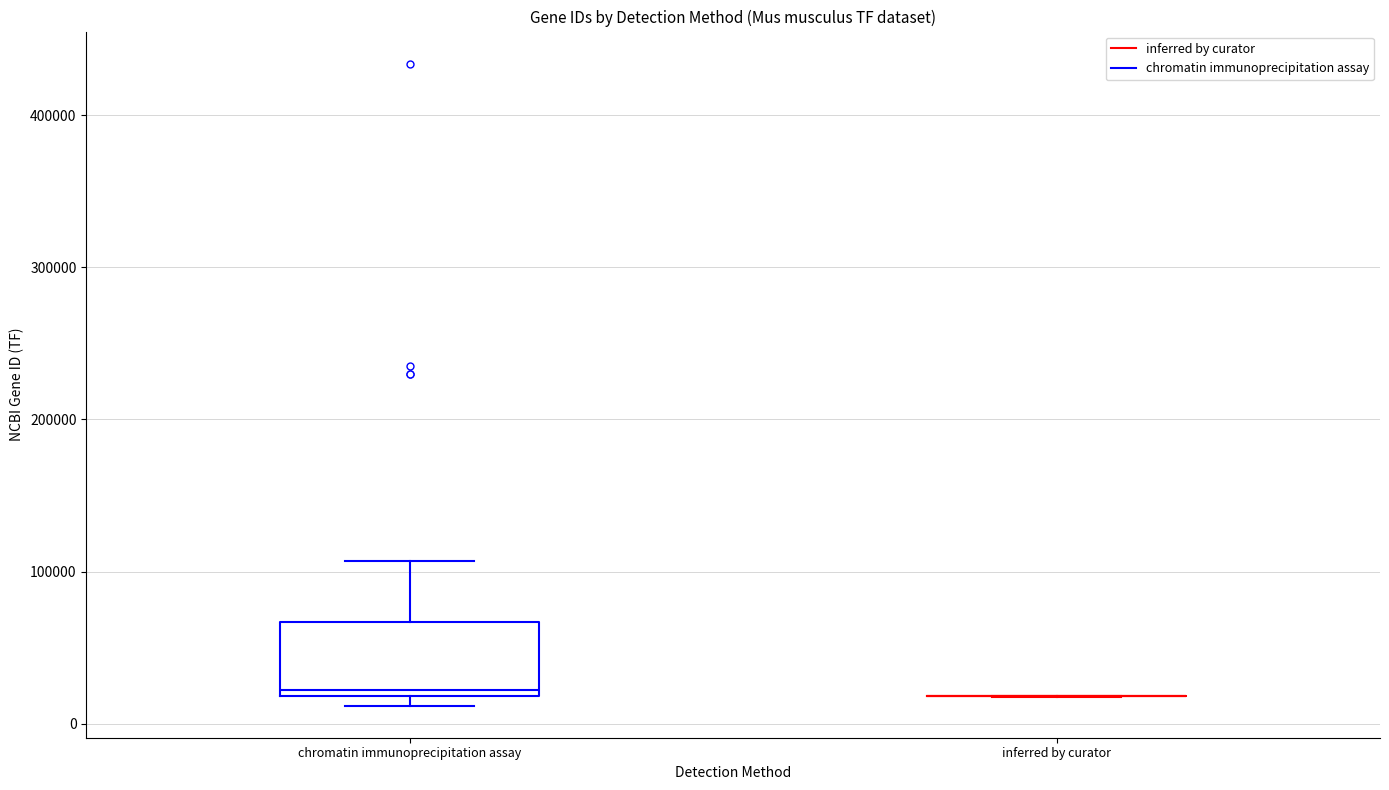

Reading left to right, read every box against the y-axis: the position of its median line, the range the box covers, and the ends of its whiskers. The values are not printed on the chart, so give them approximately, as read against the axis.

chromatin immunoprecipitation assay: median 20000 (just above the box's lower edge), box 20000 to 70000, whiskers 10000 to 110000
inferred by curator: box collapsed to a line at 20000, whiskers 20000 to 20000